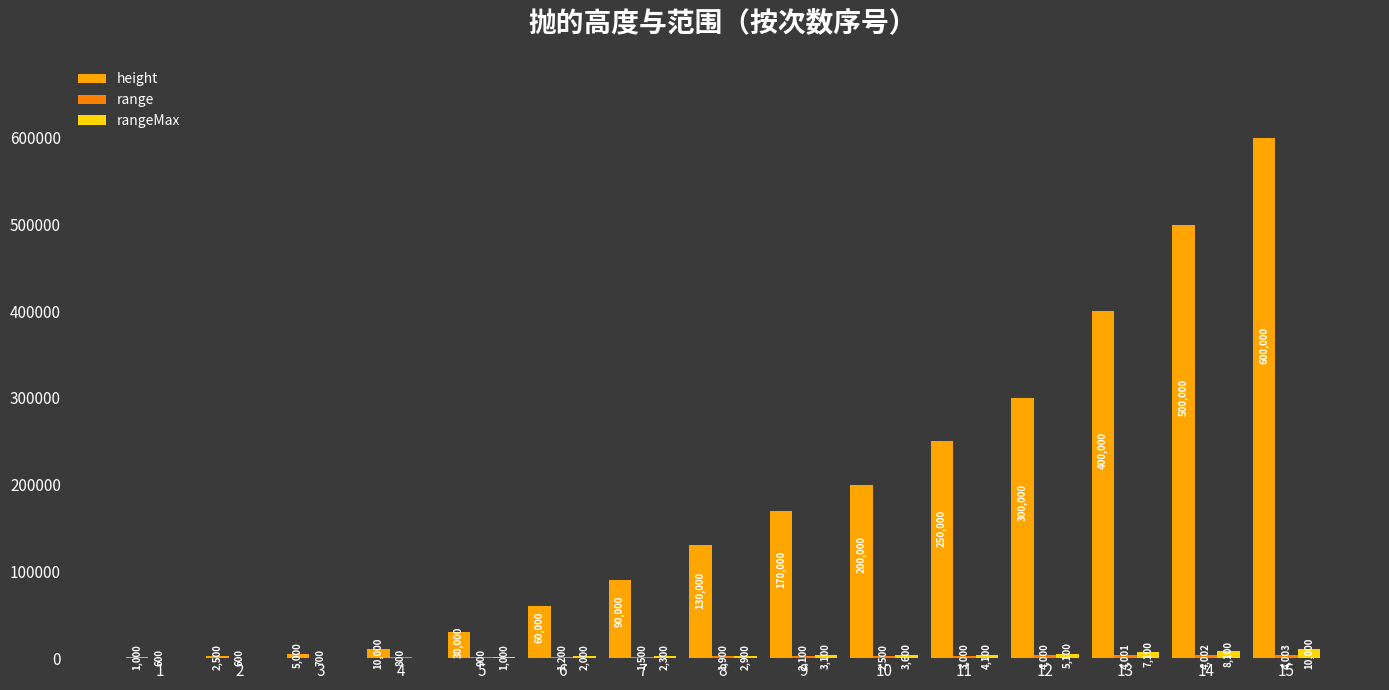

Which series has the largest total across all categories?

height